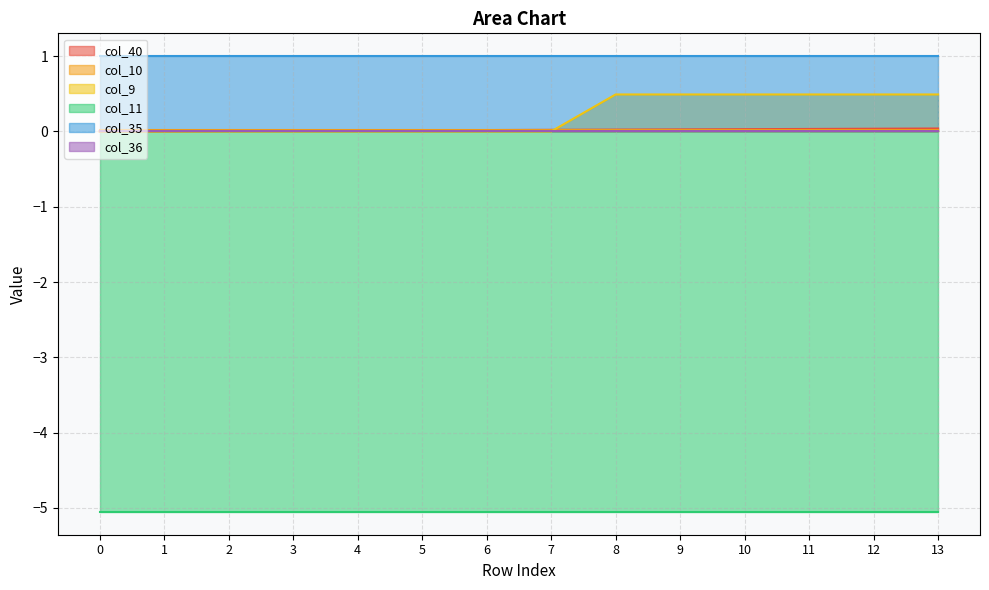

True or false: col_9 and col_11 intersect in this chart.

False